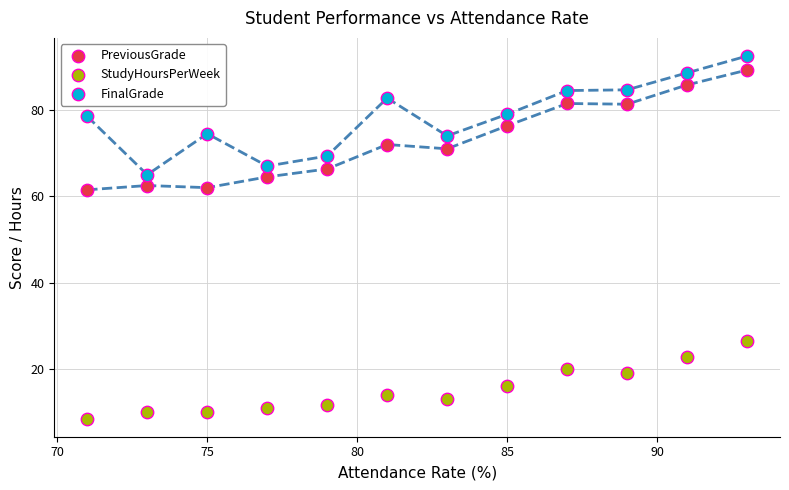

Across all data points, what is the range of Y values (max minus min)?

84.0